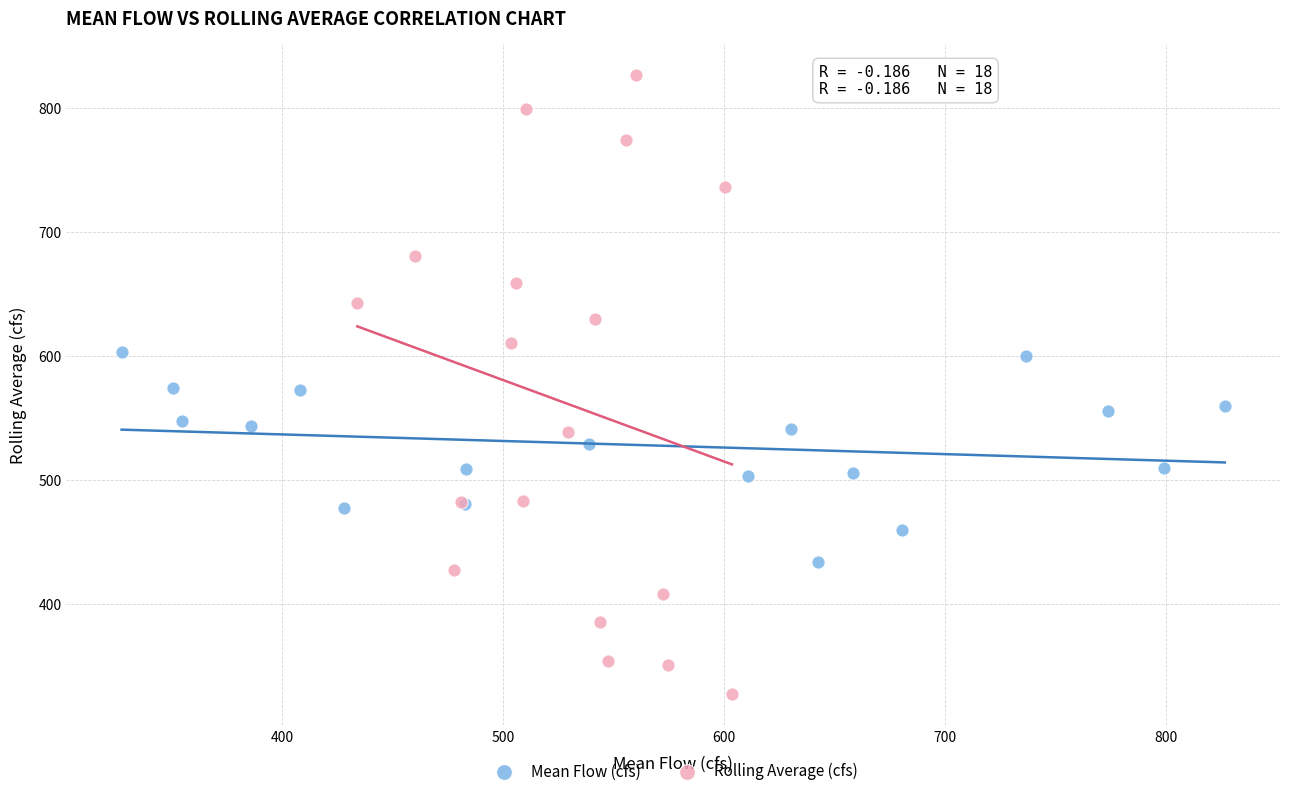

Which series reaches the minimum Y coordinate?

Rolling Average (cfs)